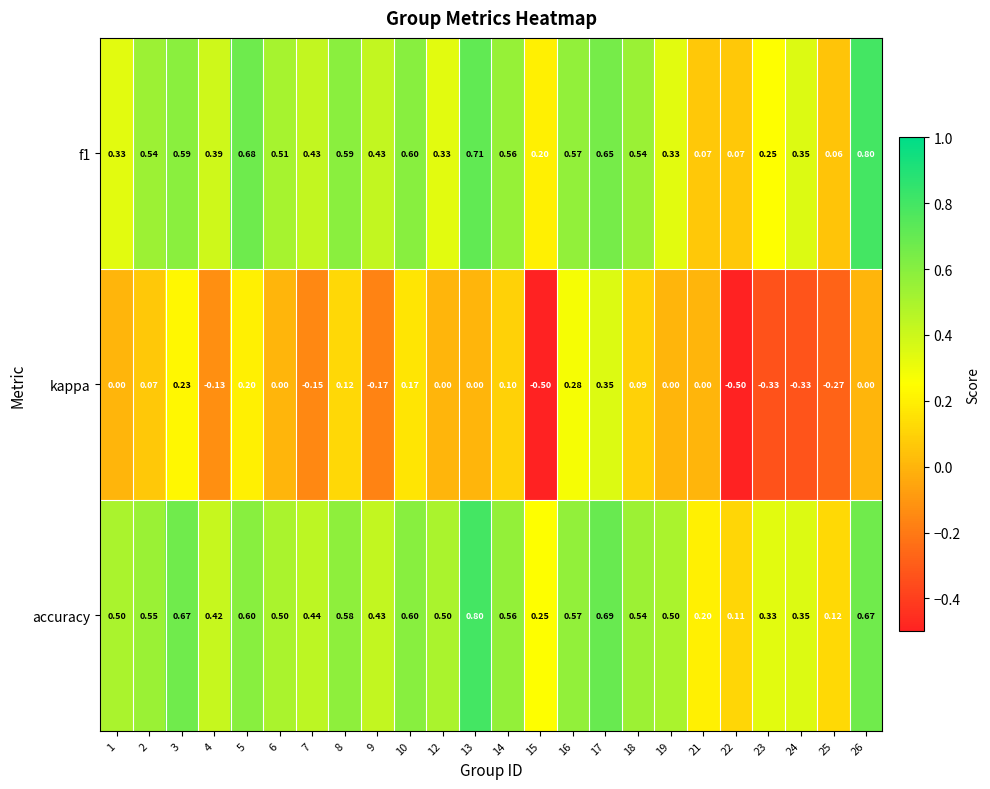

Which series has the largest range (max minus min)?

kappa